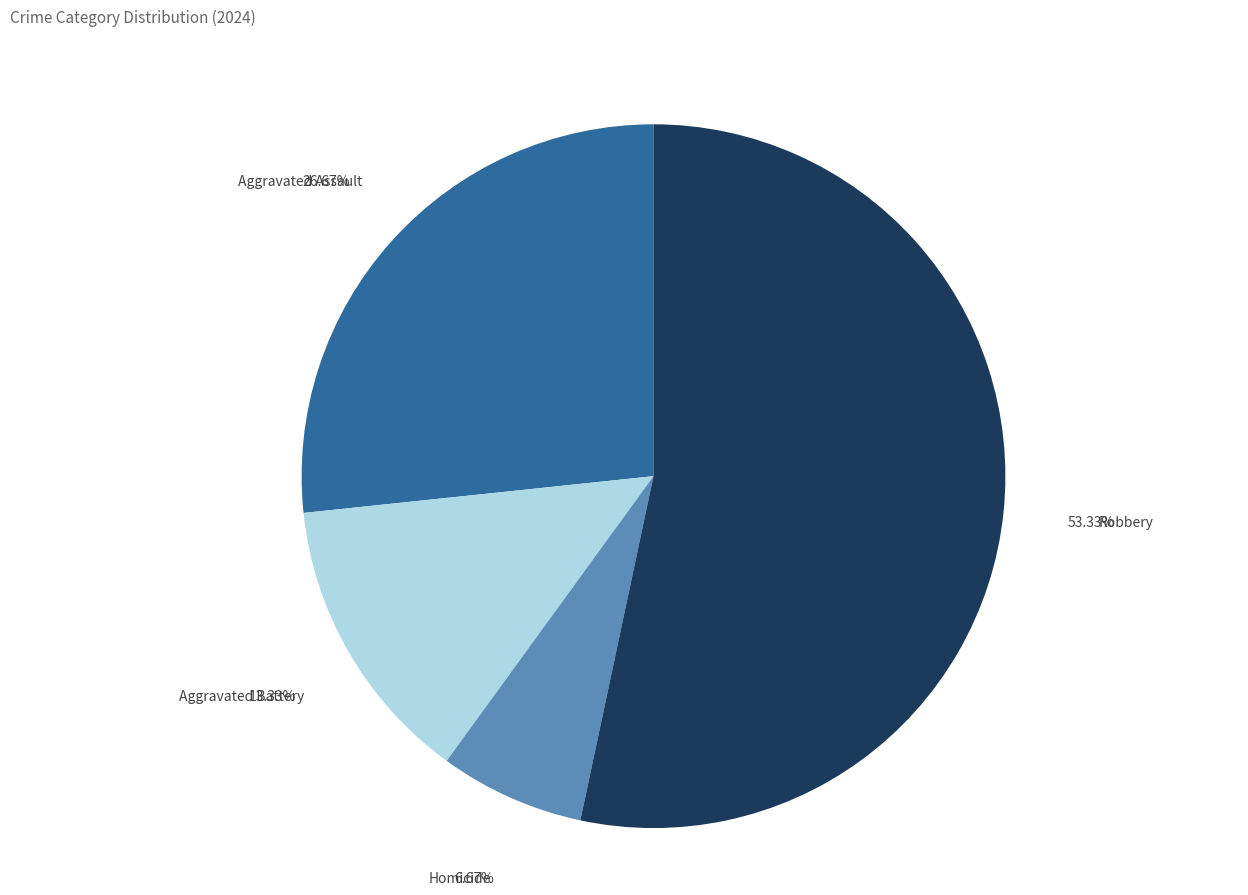

To the nearest percent, what is the difference between the largest and smallest slice percentages?

47%